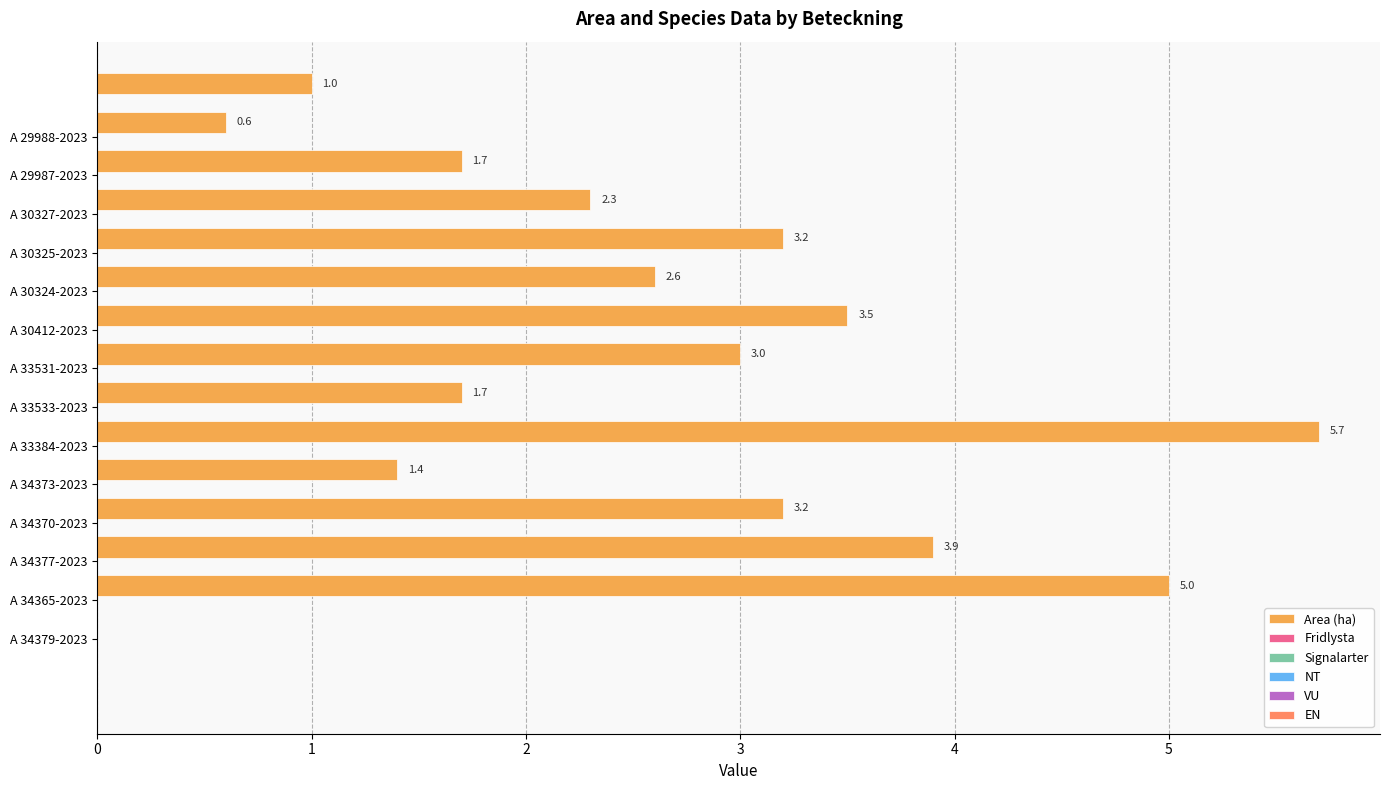

What is the minimum value shown in the chart?

0.6